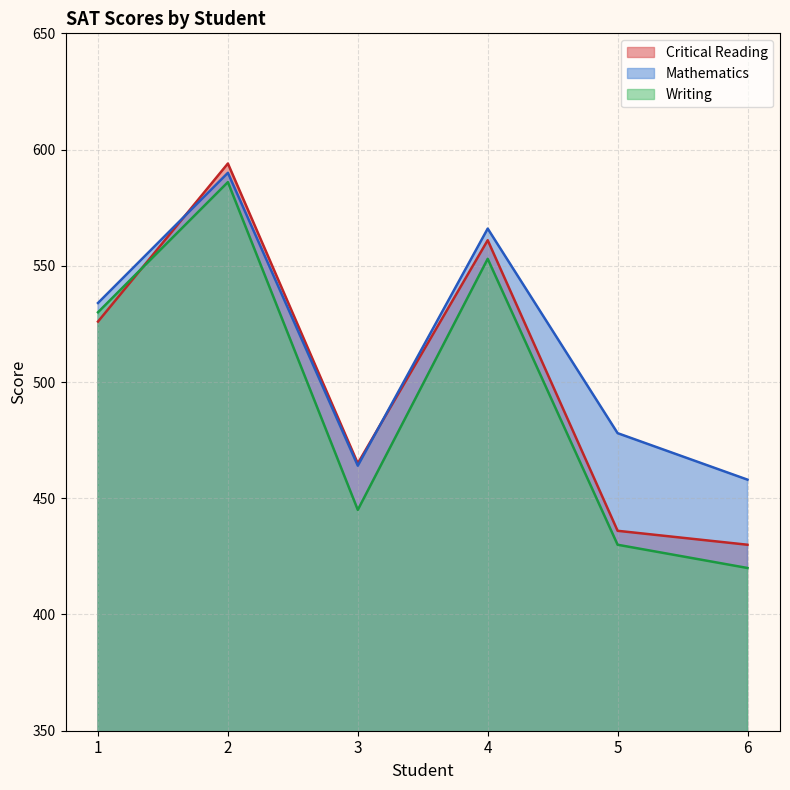

The Writing series shows 326 at 2. True or false?

False